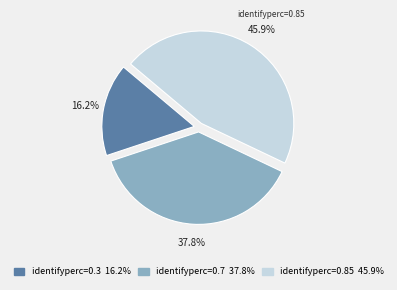

Is there any slice that represents more than half of the pie?

No